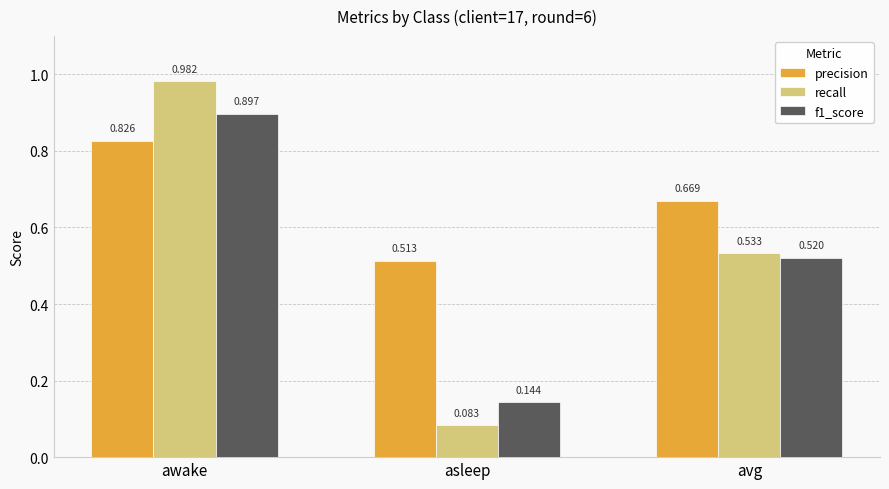

At which category does the chart reach its peak across all series?

awake